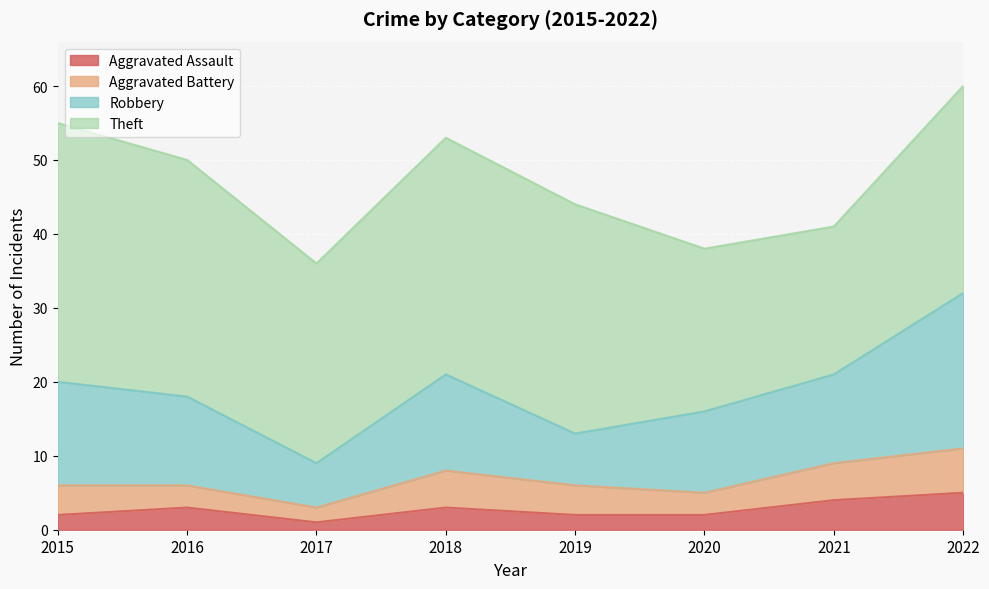

What are all the series names shown in the legend?

Aggravated Assault, Aggravated Battery, Robbery, Theft